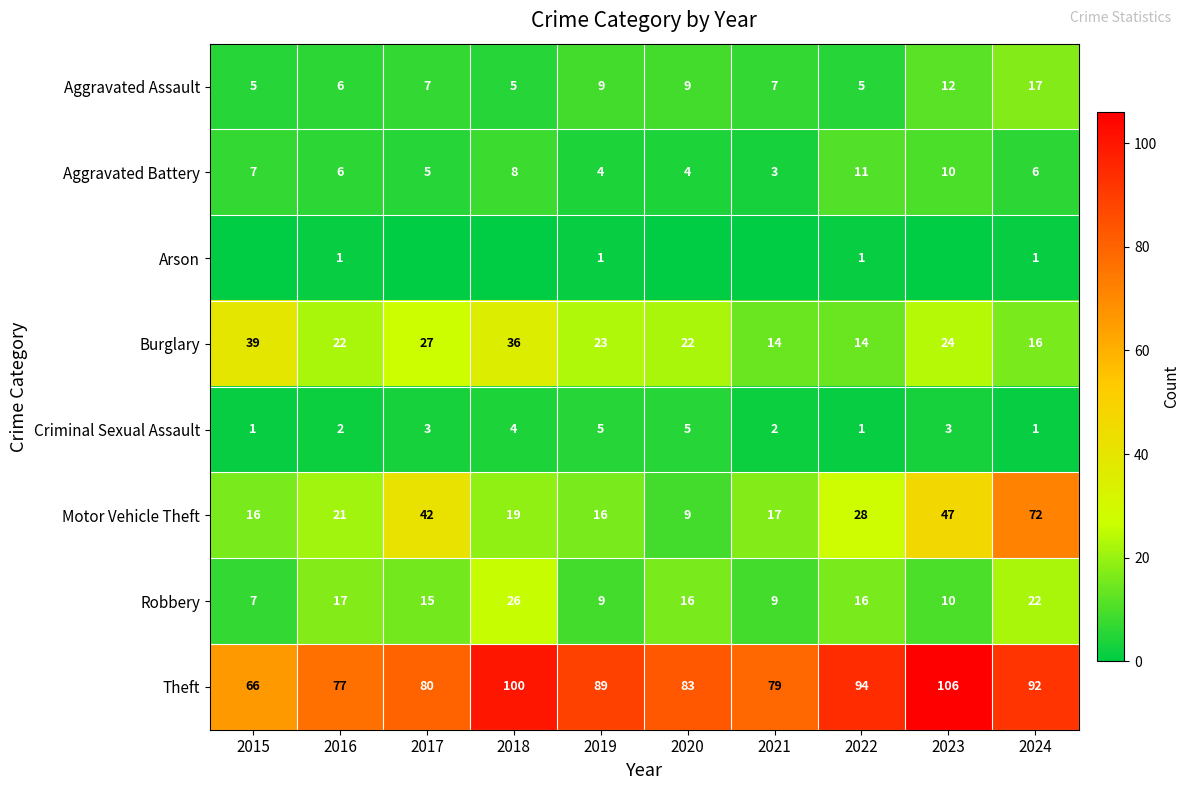

What is the minimum value for Aggravated Assault?

5